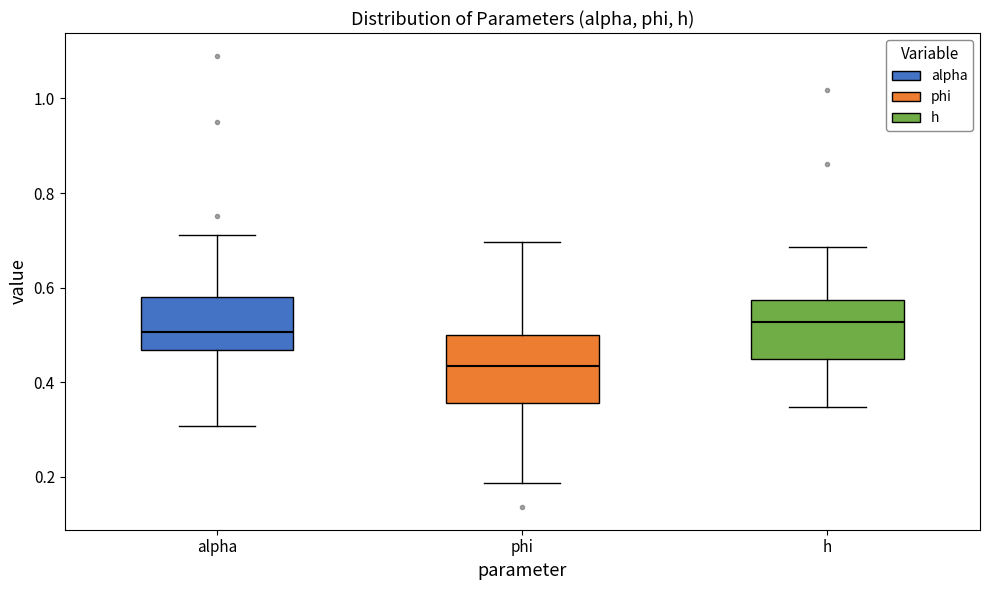

Where does the lower whisker of the box for alpha end on the y-axis? The values are not printed on the chart, so give them approximately, as read against the axis.

0.30